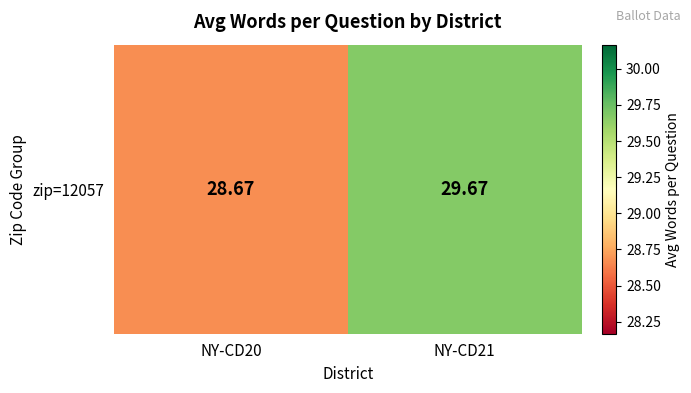

What is the minimum value shown in the chart?

28.7